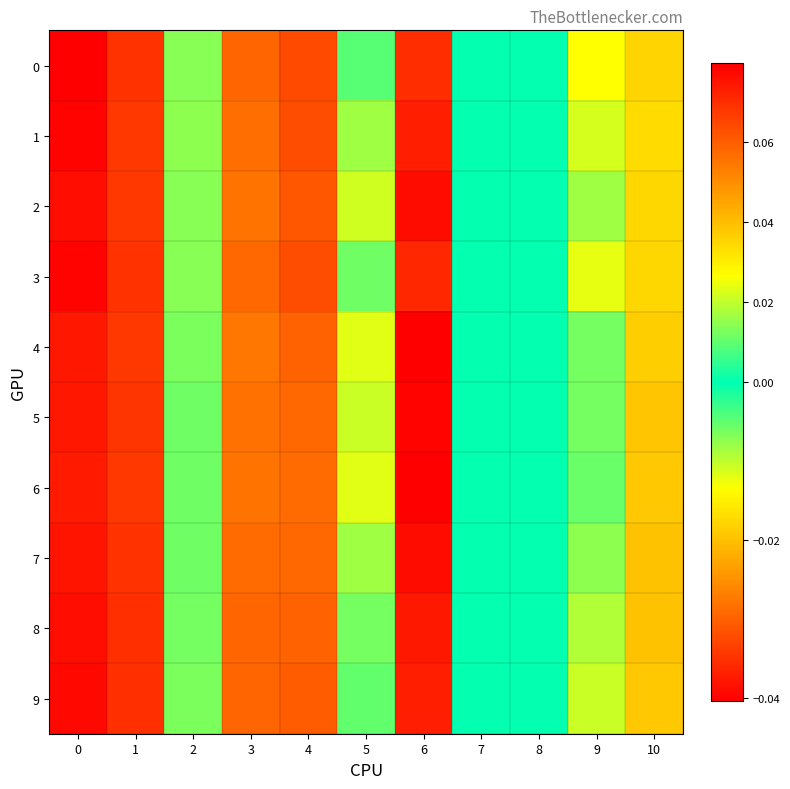

Rank the series by their maximum value, from highest to lowest.

0, 3, 1, 9, 2, 8, 7, 4, 5, 6